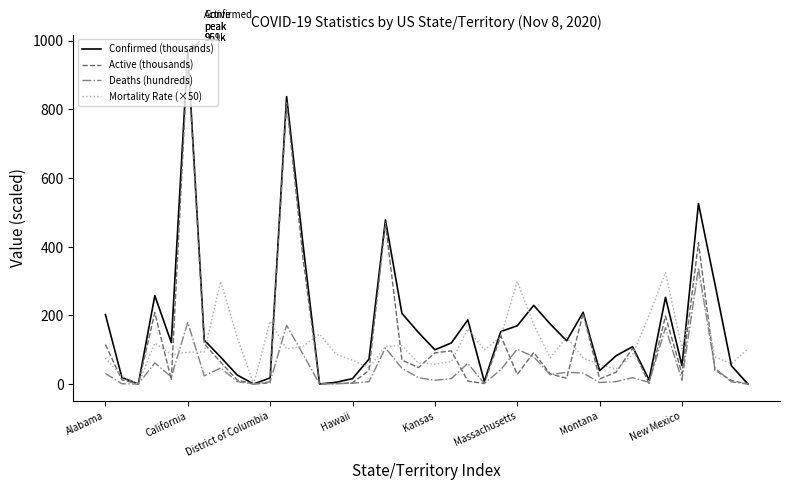

What is the greatest value displayed?

969.4